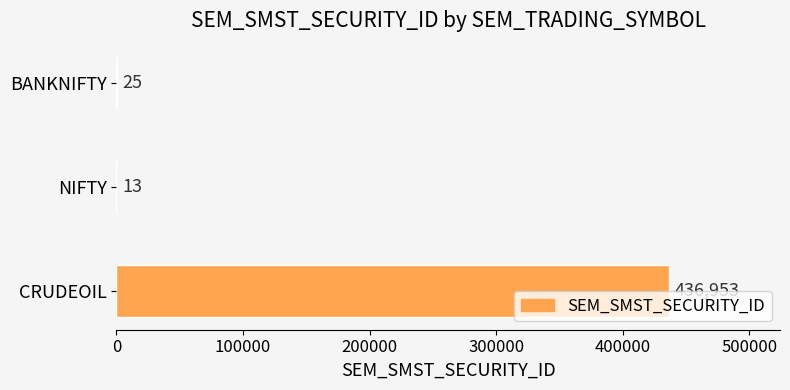

Reading bottom to top, list all the values displayed in this chart.

CRUDEOIL=436953	NIFTY=13	BANKNIFTY=25